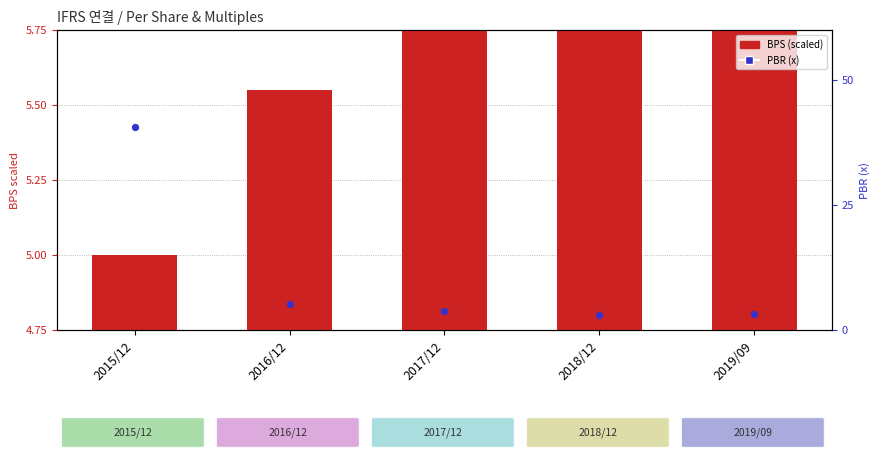

Which series reaches the maximum Y coordinate?

PBR (x)